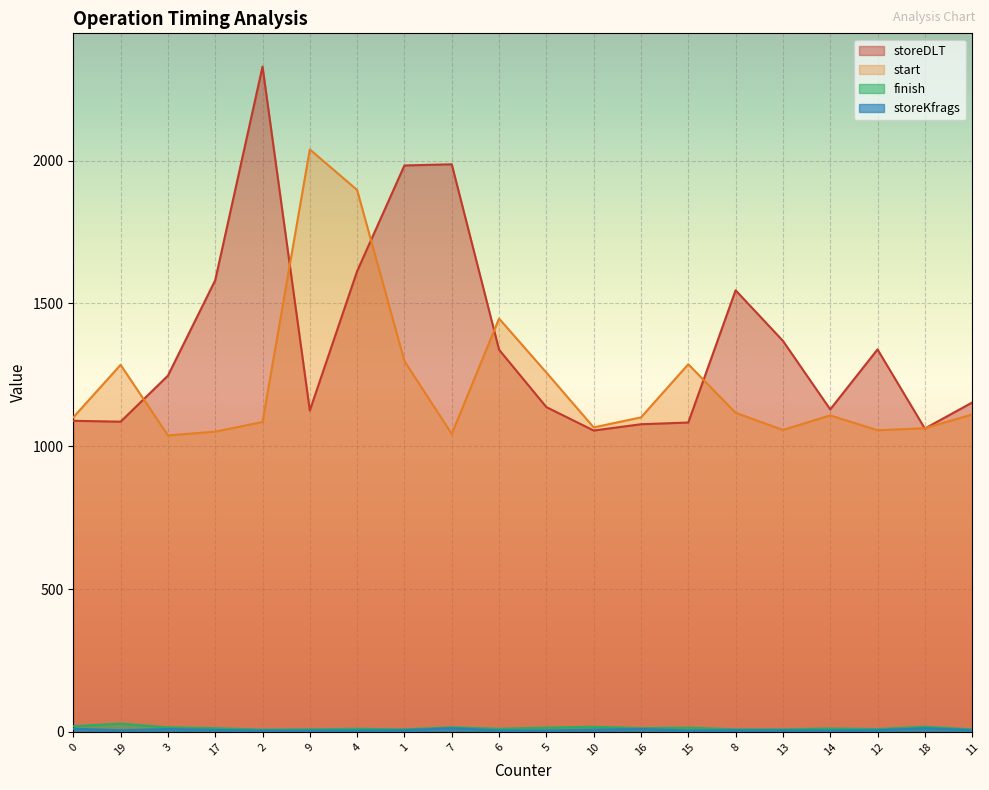

Rank the categories by finish value from lowest to highest.

2, 9, 1, 8, 13, 11, 12, 4, 6, 14, 17, 16, 5, 15, 3, 7, 10, 18, 0, 19